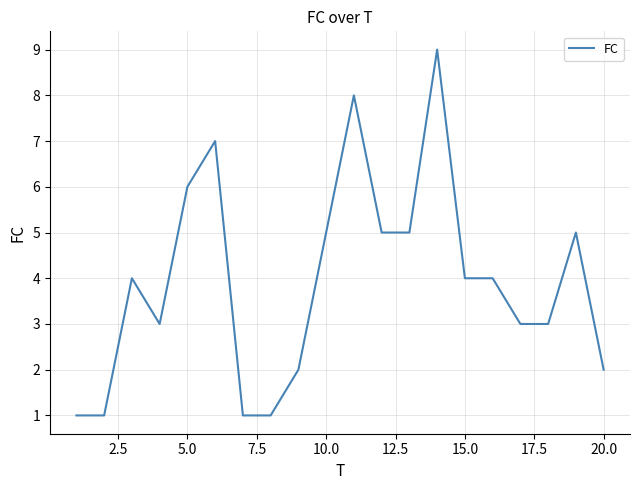

What is the greatest value displayed?

9